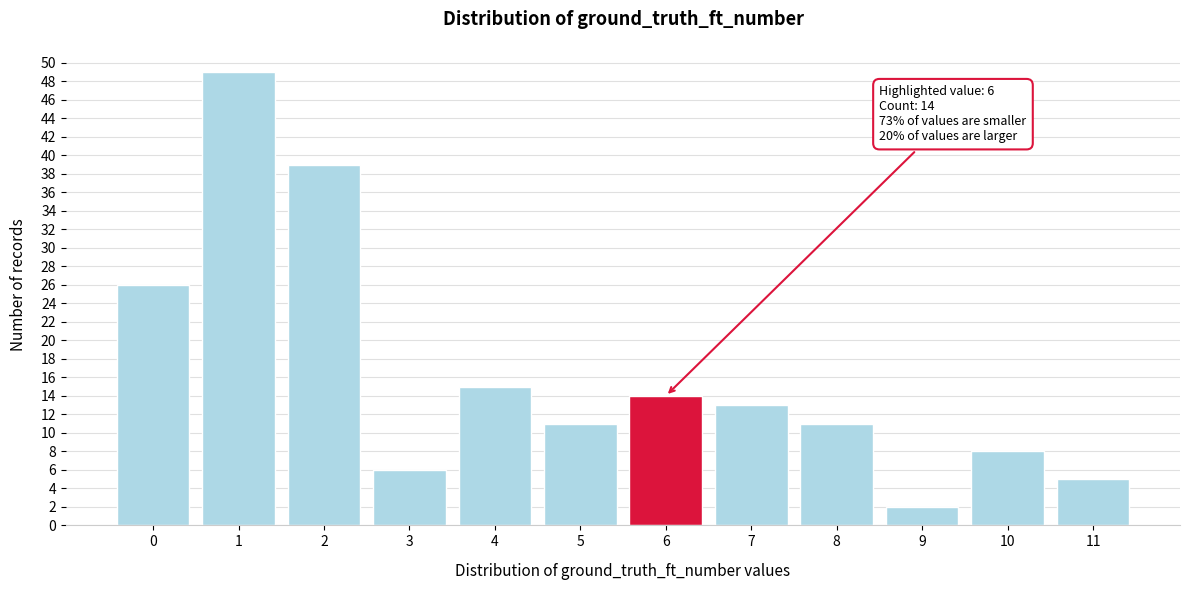

Reading left to right, transcribe all the data shown in this chart.

0=26	1=49	2=39	3=6	4=15	5=11	6=14	7=13	8=11	9=2	10=8	11=5